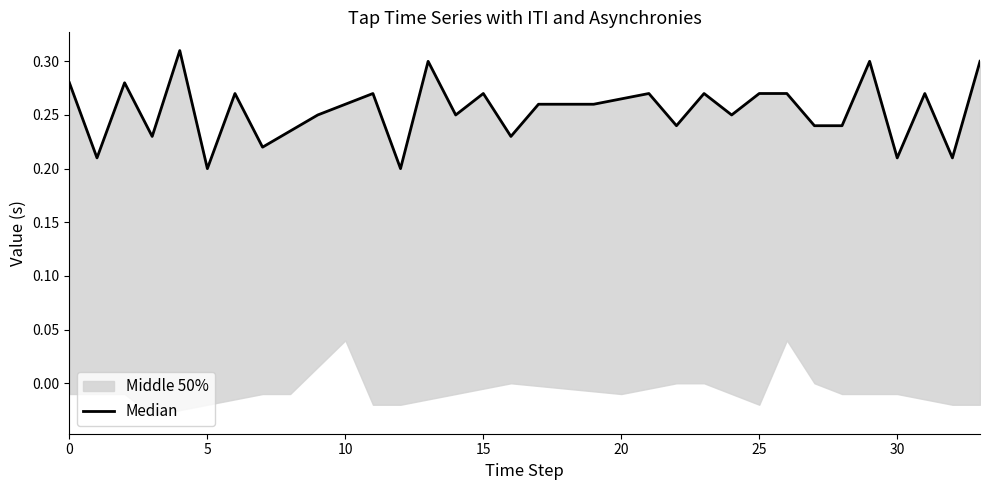

Reading left to right, transcribe all the data shown in this chart.

0.3	0.2	0.3	0.2	0.3	0.2	0.3	0.2	0.2	0.2	0.3	0.3	0.2	0.3	0.2	0.3	0.2	0.3	0.3	0.3	0.3	0.3	0.2	0.3	0.2	0.3	0.3	0.2	0.2	0.3	0.2	0.3	0.2	0.3